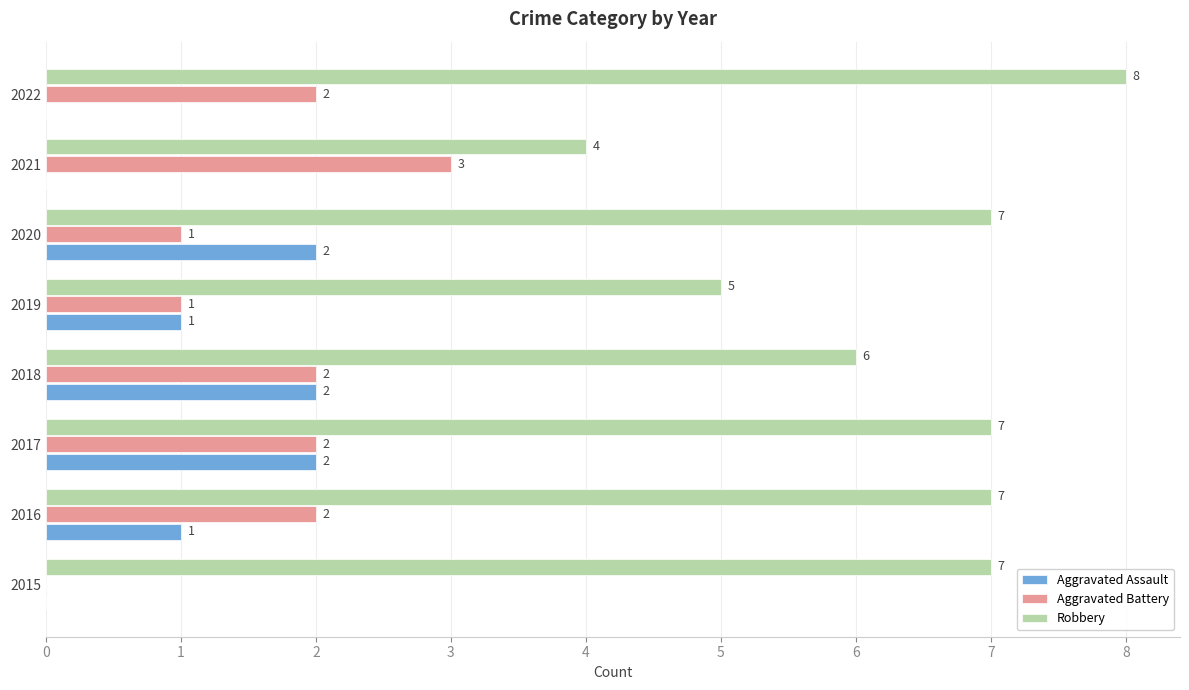

Between 2017 and 2021, which series saw the biggest shift?

Robbery